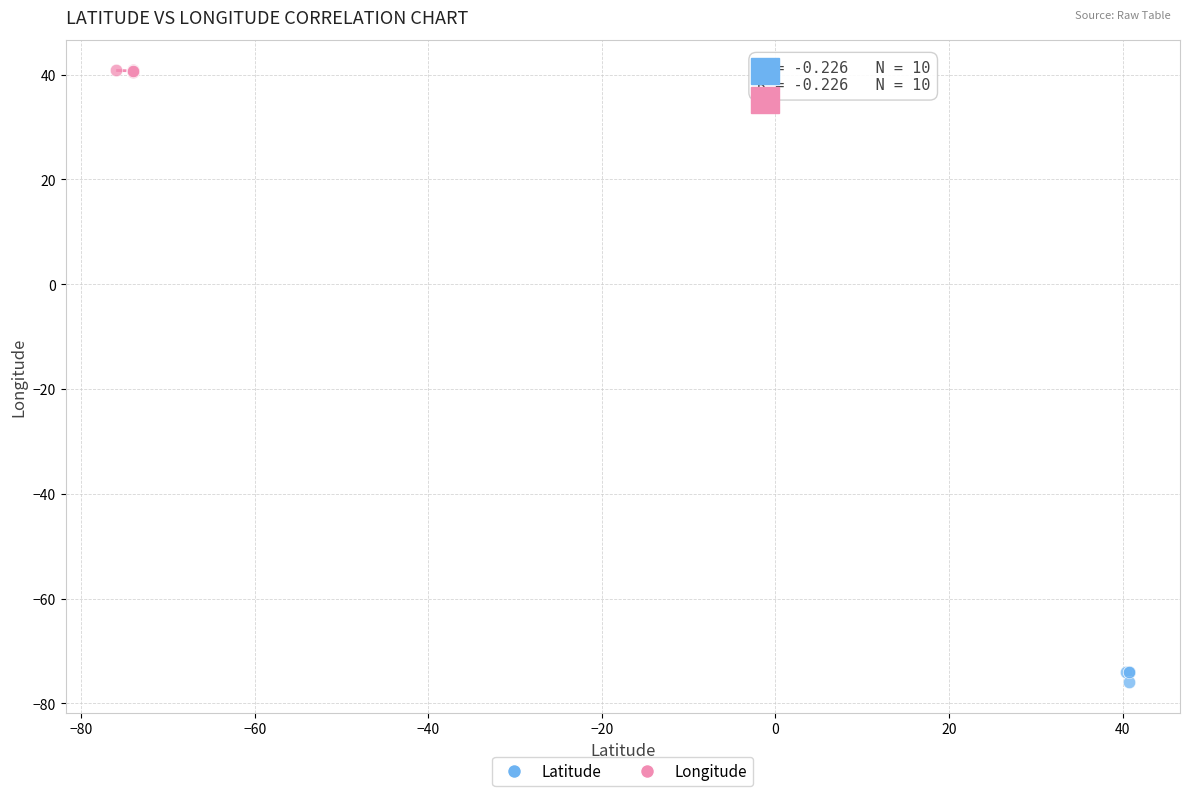

Which series has the widest spread of Y values?

Latitude